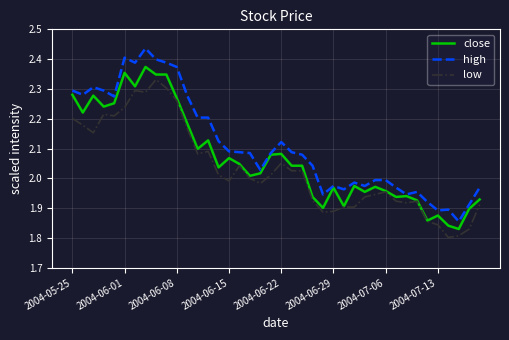

Which series has the largest range (max minus min)?

high